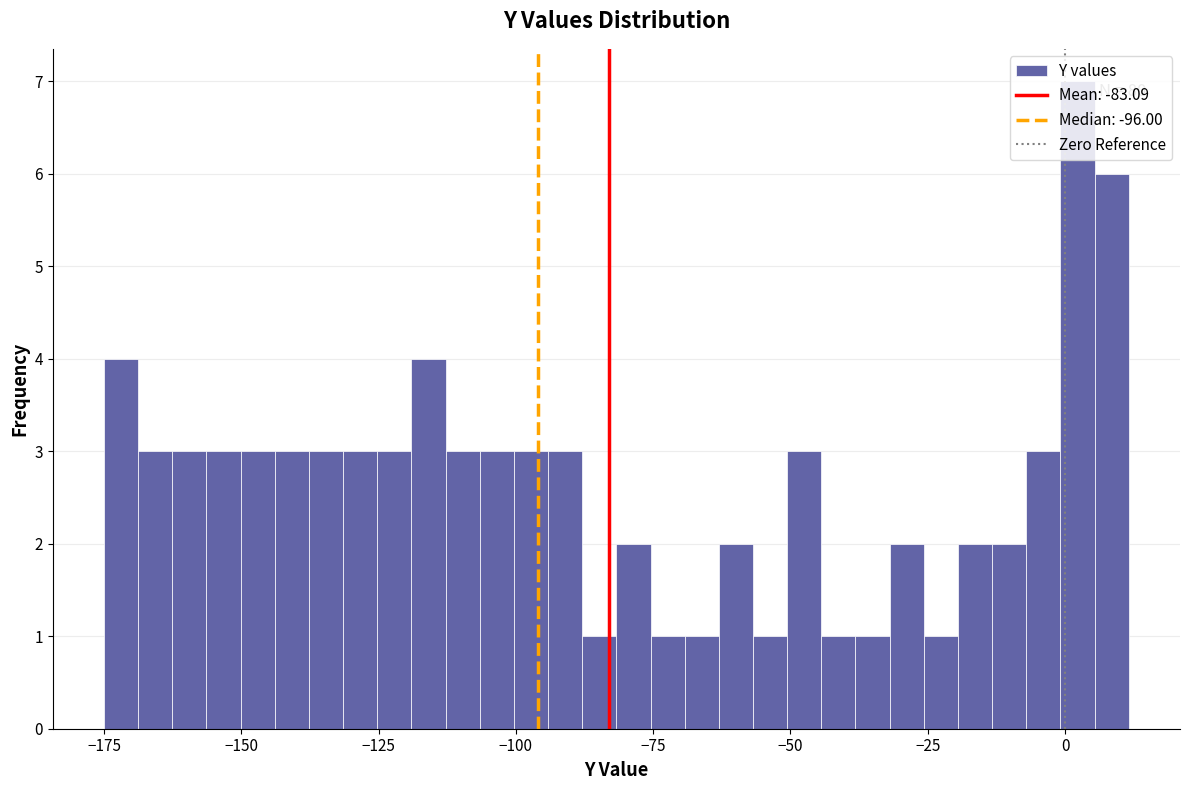

Read against the x-axis, roughly where is the centre of the tallest bar?

0